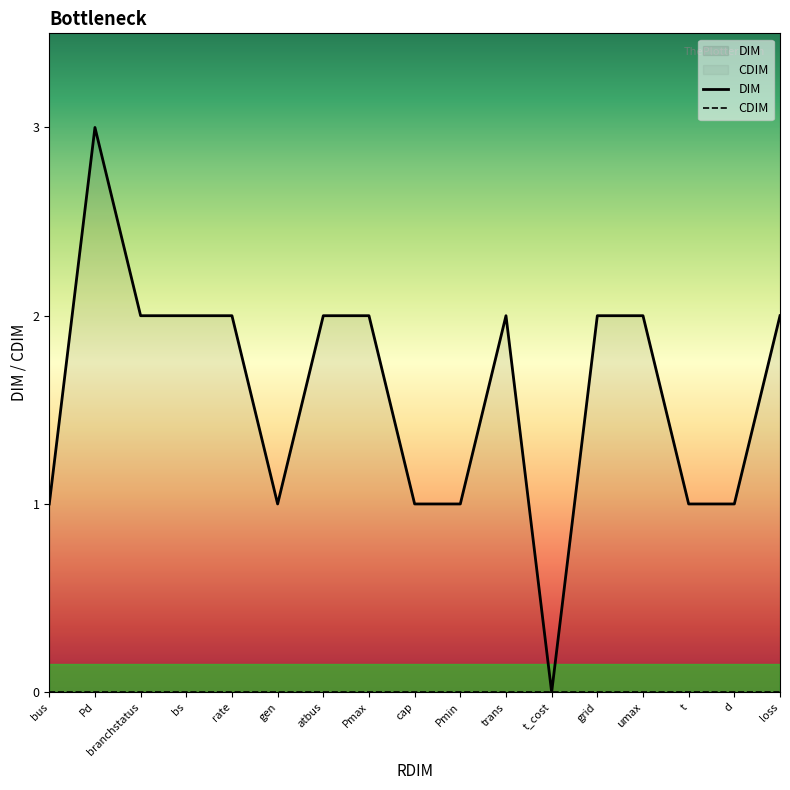

Which series has the largest range (max minus min)?

DIM